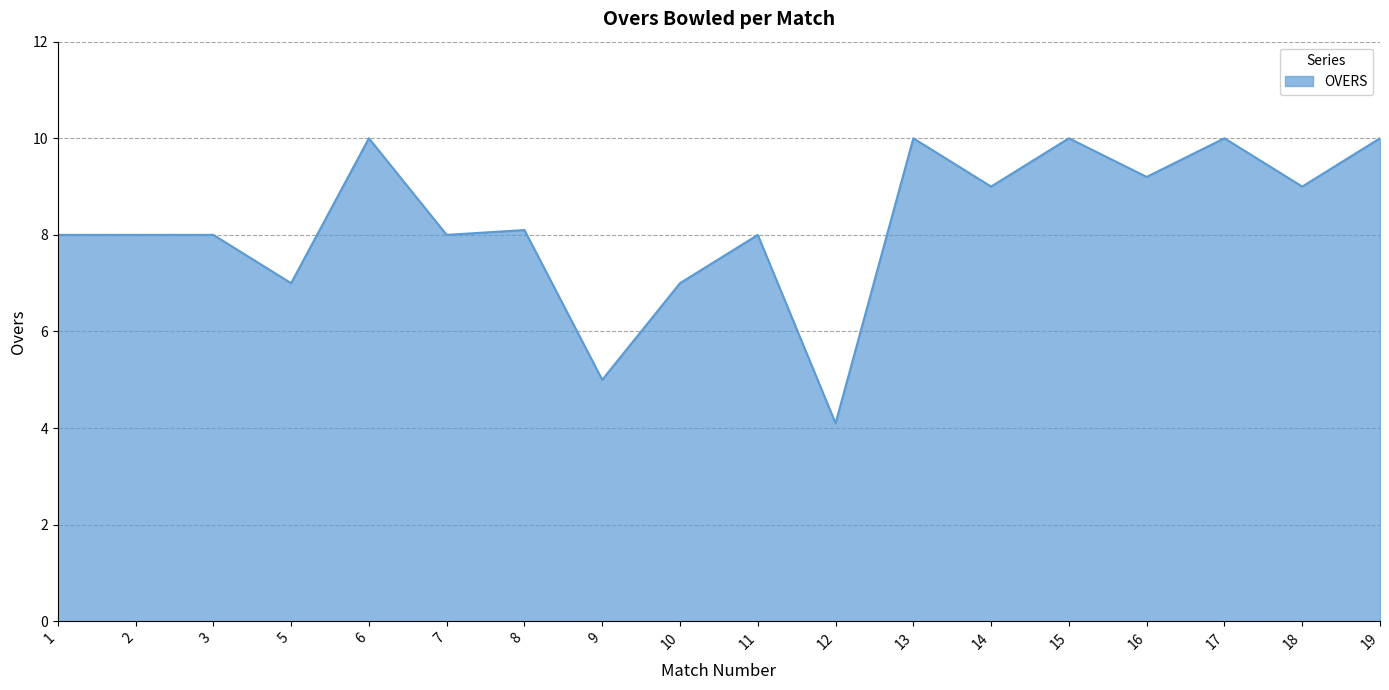

What is the greatest value displayed?

10.0